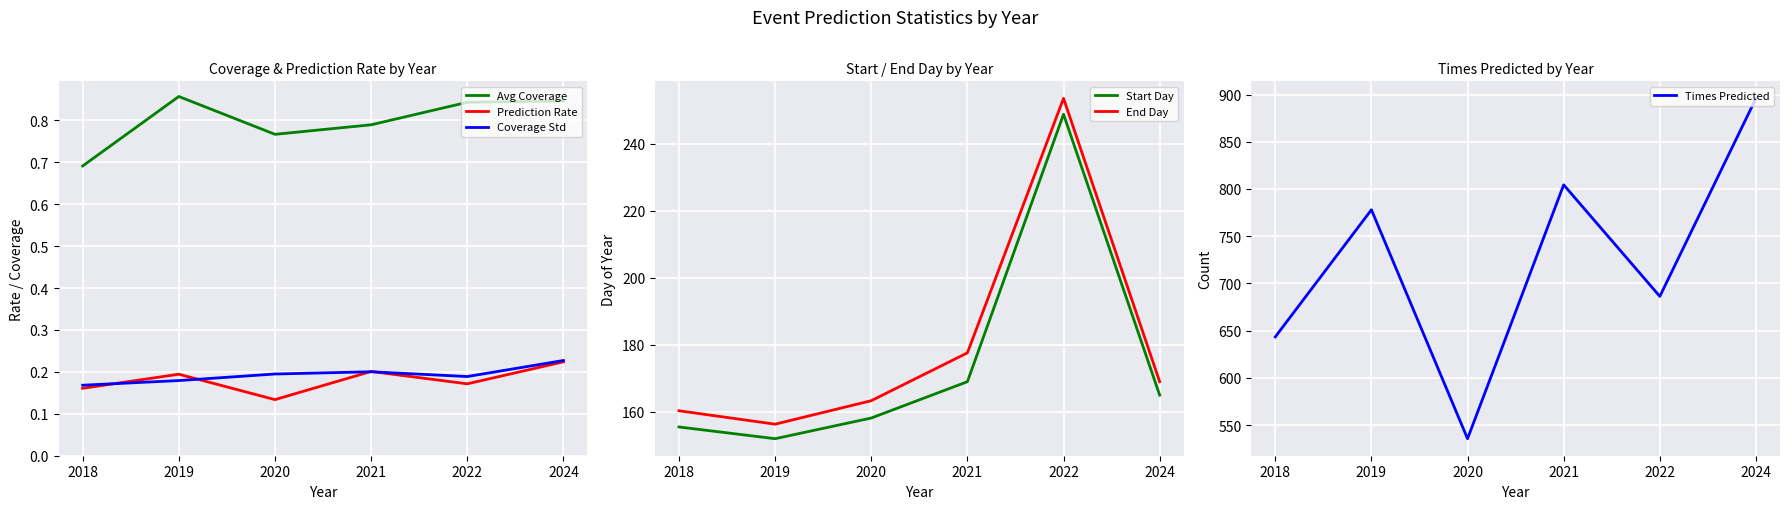

Reading right to left, transcribe all the data shown in this chart.

Avg Coverage: 0.8	0.8	0.8	0.8	0.9	0.7
Prediction Rate: 0.2	0.2	0.2	0.1	0.2	0.2
Coverage Std: 0.2	0.2	0.2	0.2	0.2	0.2
Start Day: 165.0	248.8	169.0	158.2	152.0	155.5
End Day: 169.0	253.5	177.6	163.3	156.3	160.3
Times Predicted: 896.0	686.2	804.4	535.5	778.0	643.3